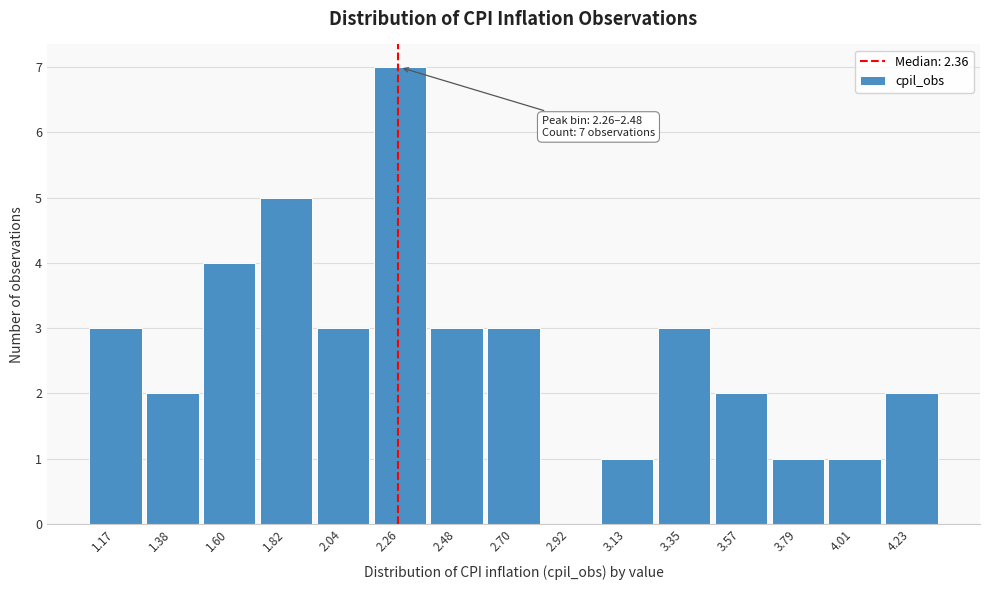

Reading left to right, extract all data points from this chart.

1.17=3	1.38=2	1.60=4	1.82=5	2.04=3	2.26=7	2.48=3	2.70=3	2.92=0	3.13=1	3.35=3	3.57=2	3.79=1	4.01=1	4.23=2